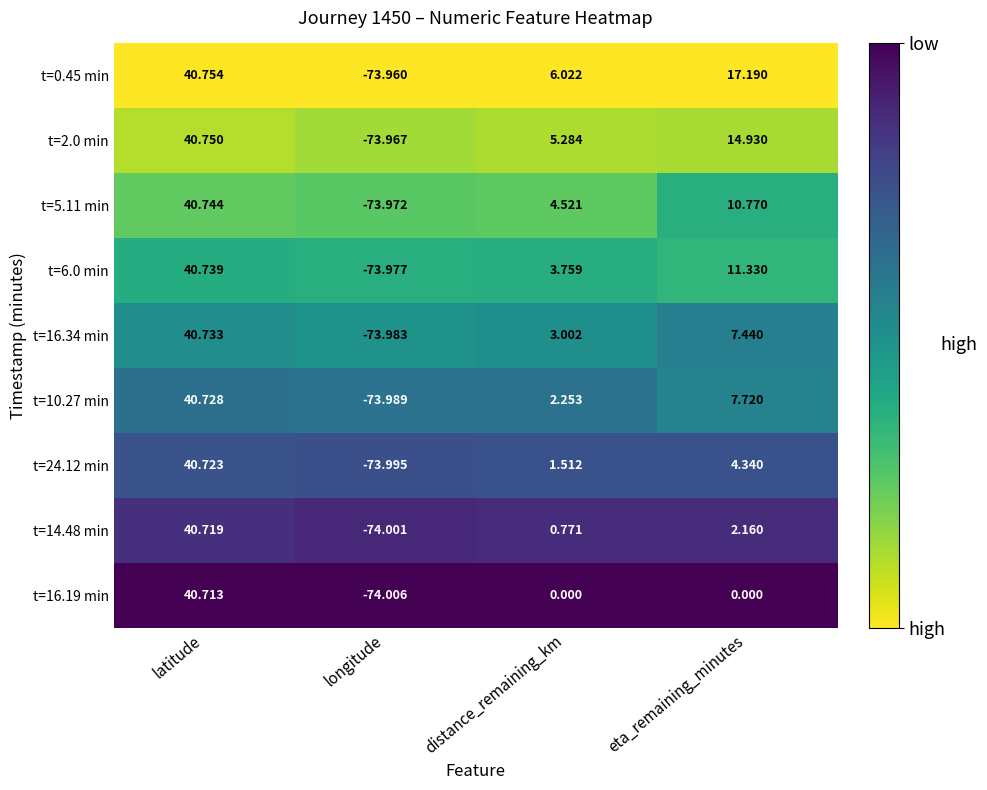

Which series has the largest total across all categories?

t=0.45 min